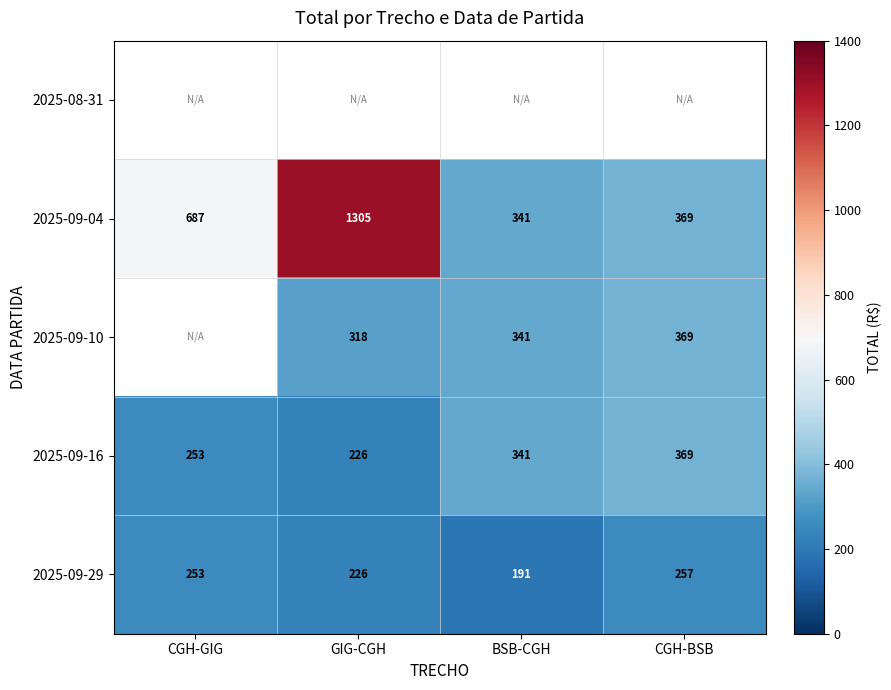

Is the value of 2025-09-04 at GIG-CGH greater than the value of 2025-09-29 at CGH-BSB?

Yes